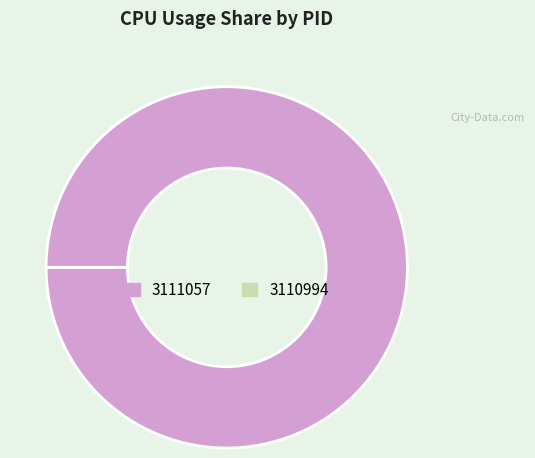

True or false: 3111057 accounts for 87% of the total.

False